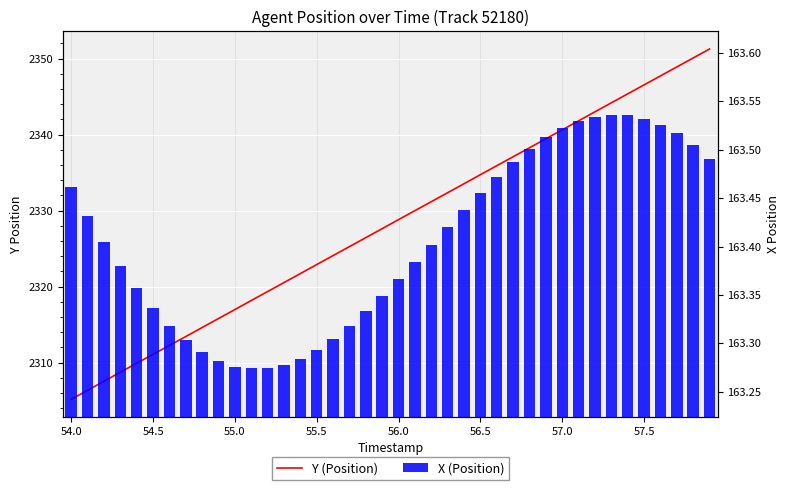

How many categories are shown in the chart?

40